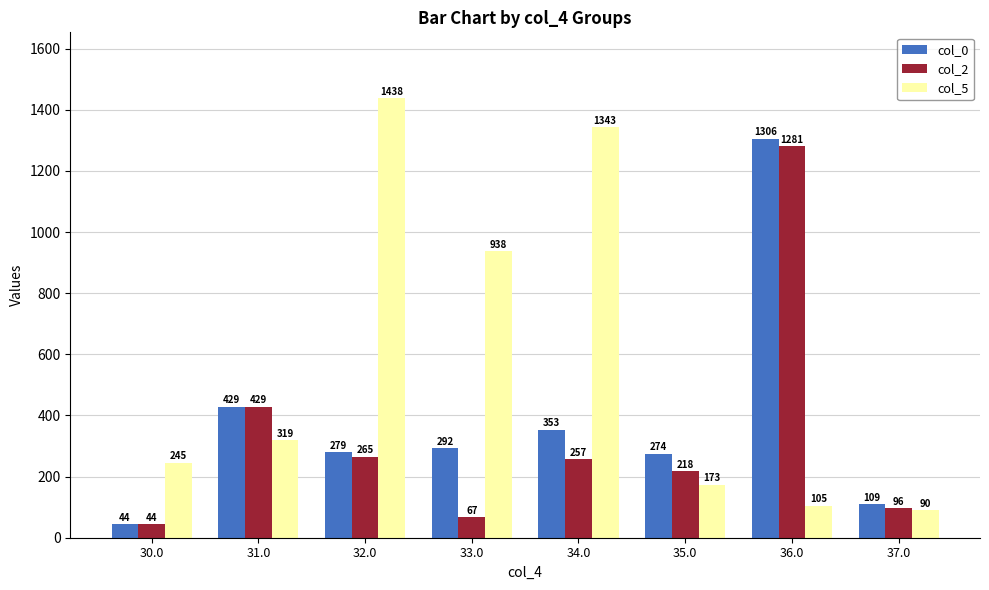

What is the value of the col_5 bar at the 8th from the left?

90